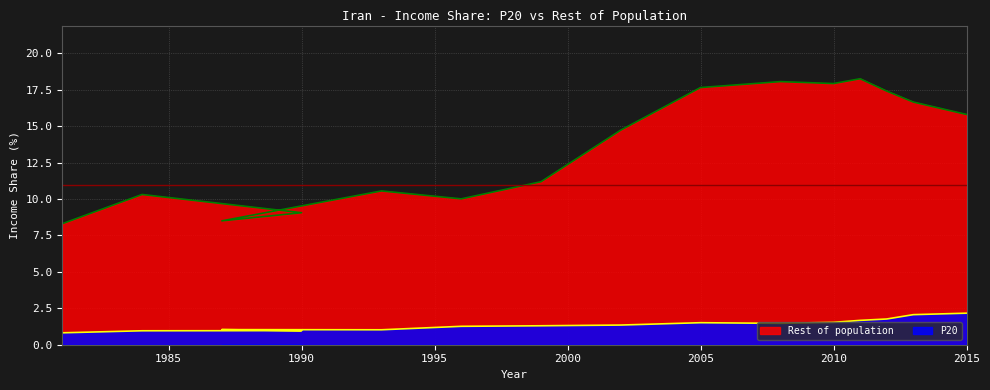

At which category does Rest of population reach its first local peak?

1984